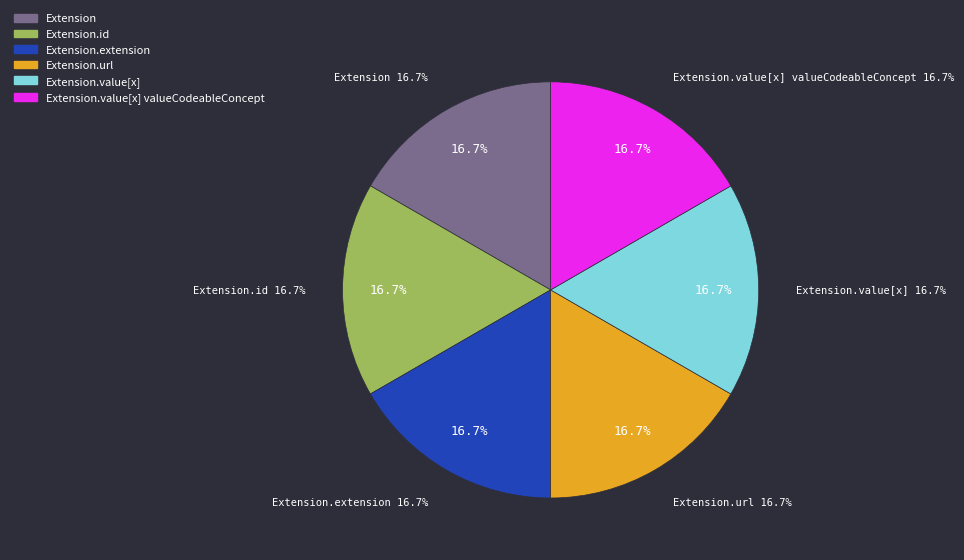

Count the number of slices in the pie.

6